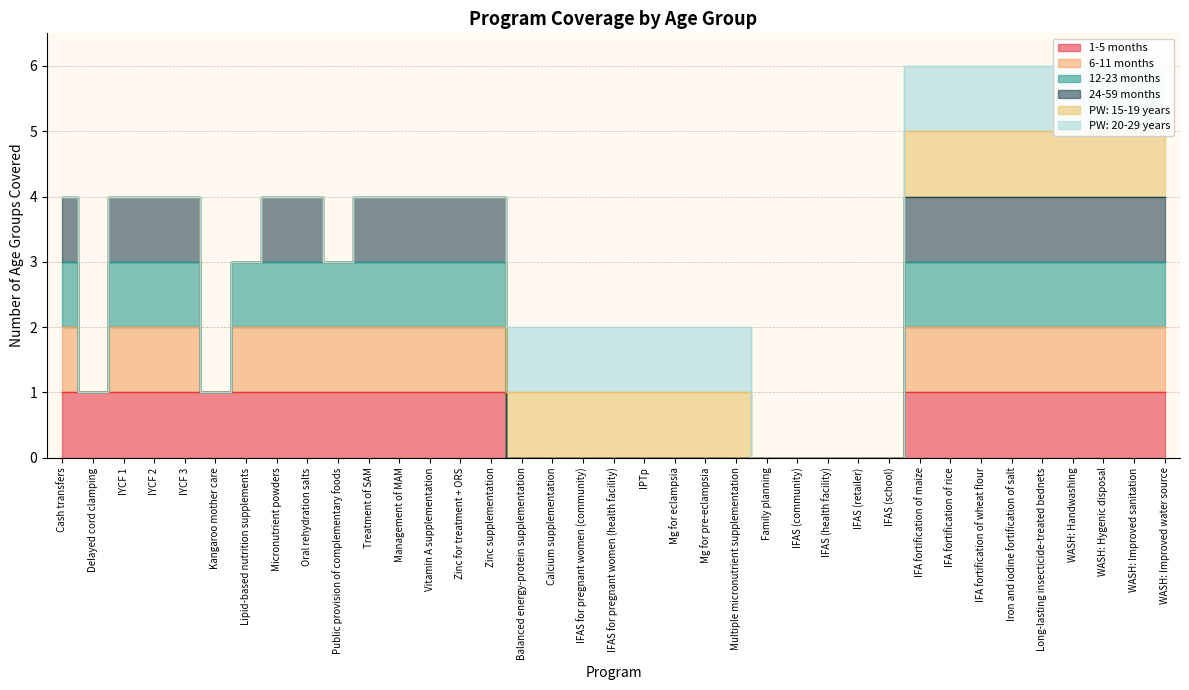

True or false: 6-11 months and 12-23 months cross at least once.

False